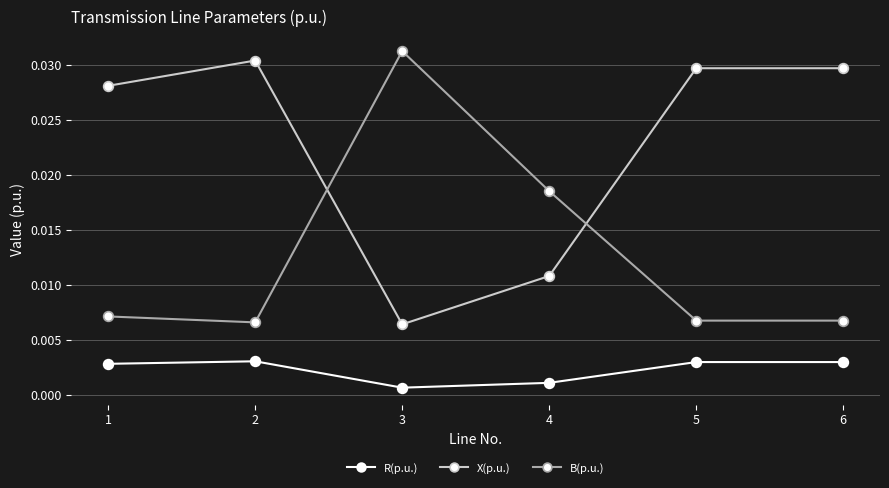

List the series in order of their peak value, highest first.

B(p.u.), X(p.u.), R(p.u.)